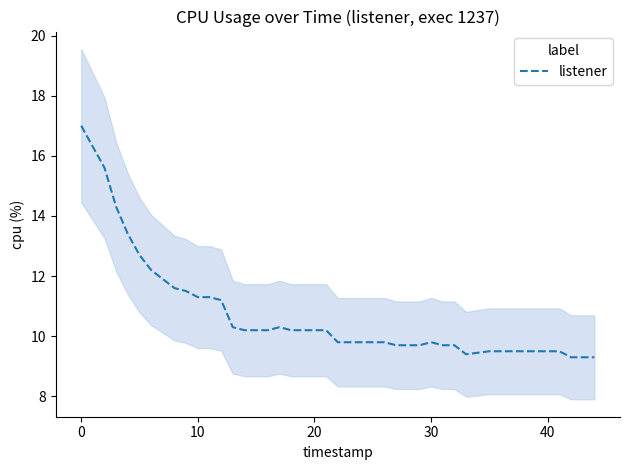

How many lines are shown in the chart?

1